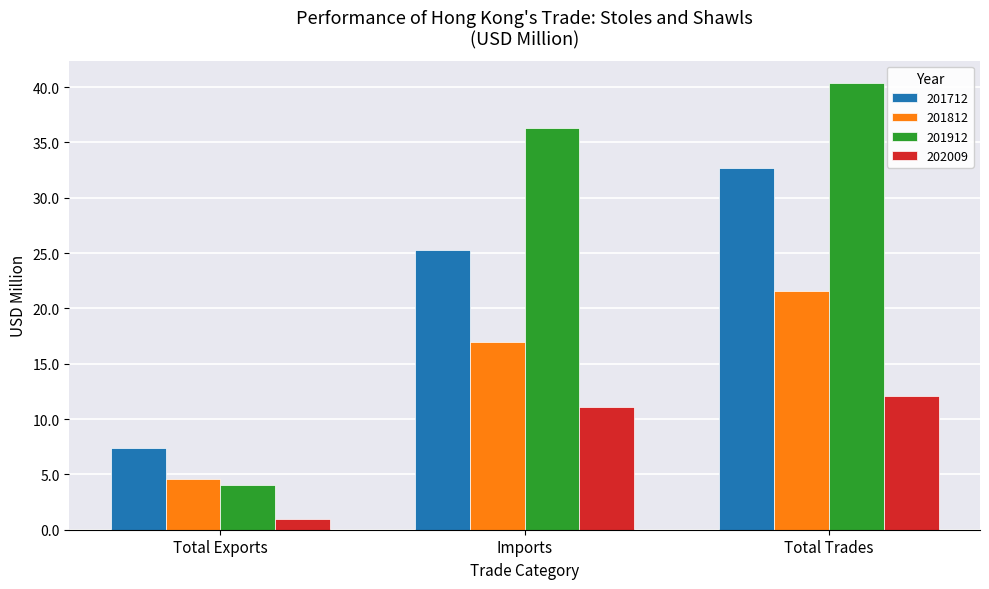

Which category has the lowest value across all series?

Total Exports